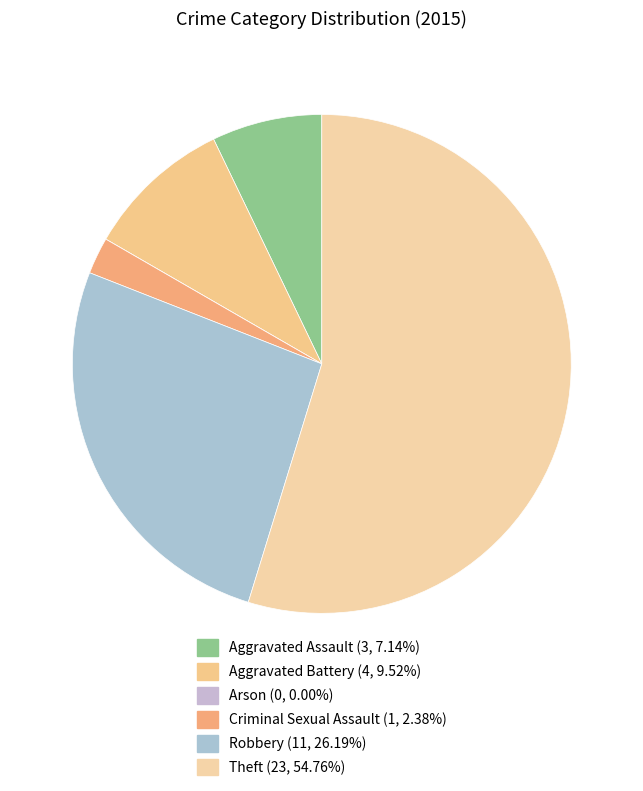

Count the number of slices in the pie.

6